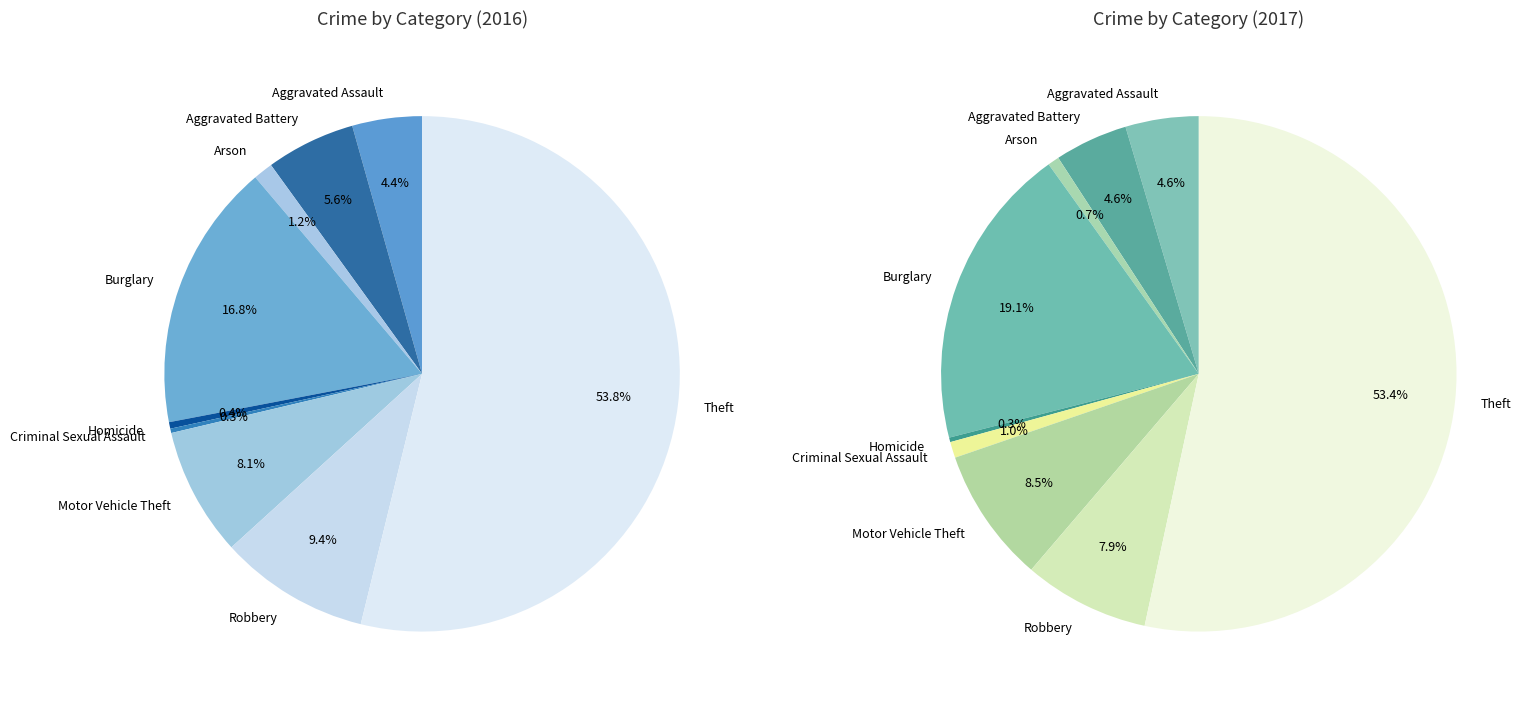

What is the smallest slice in the pie chart?

Criminal Sexual Assault